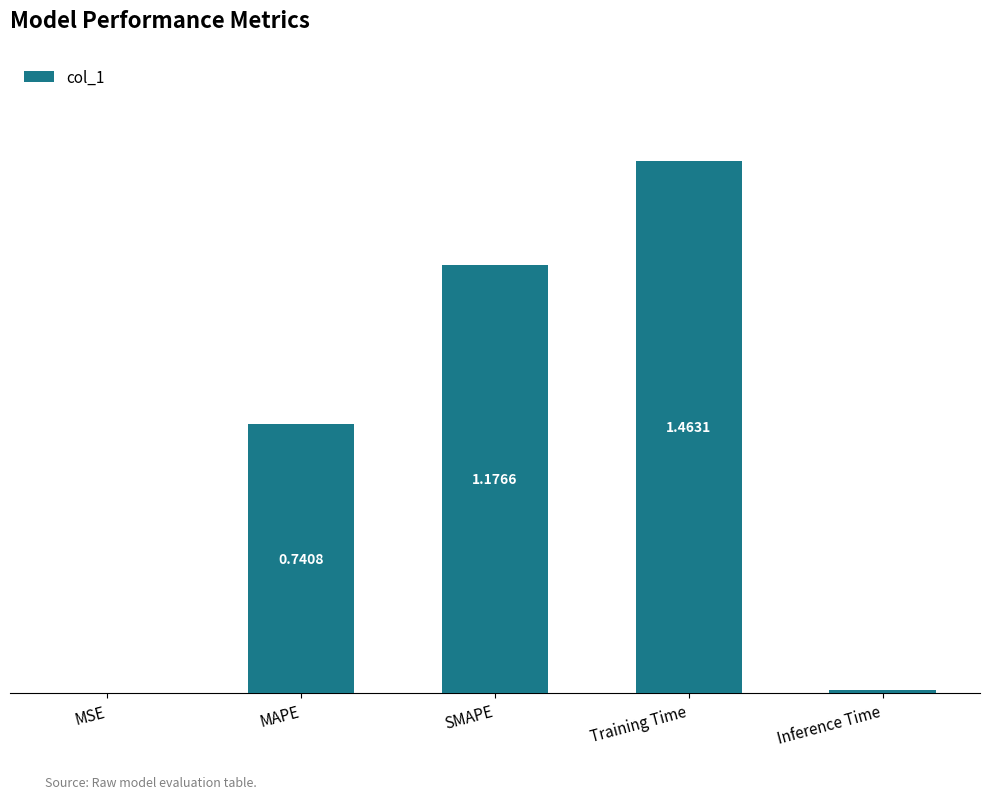

Between Inference Time and Training Time, which is larger?

Training Time